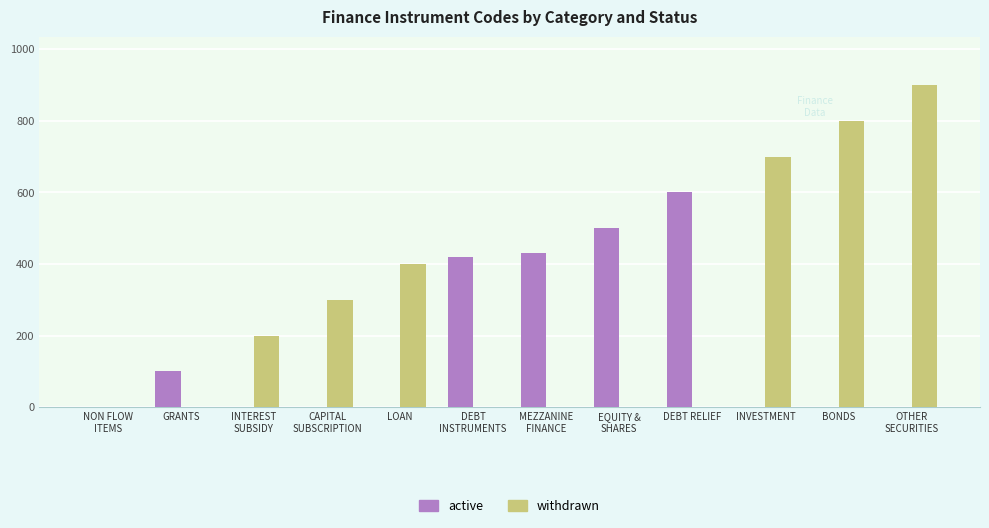

What is the difference between the maximum and minimum values in the withdrawn series?

700